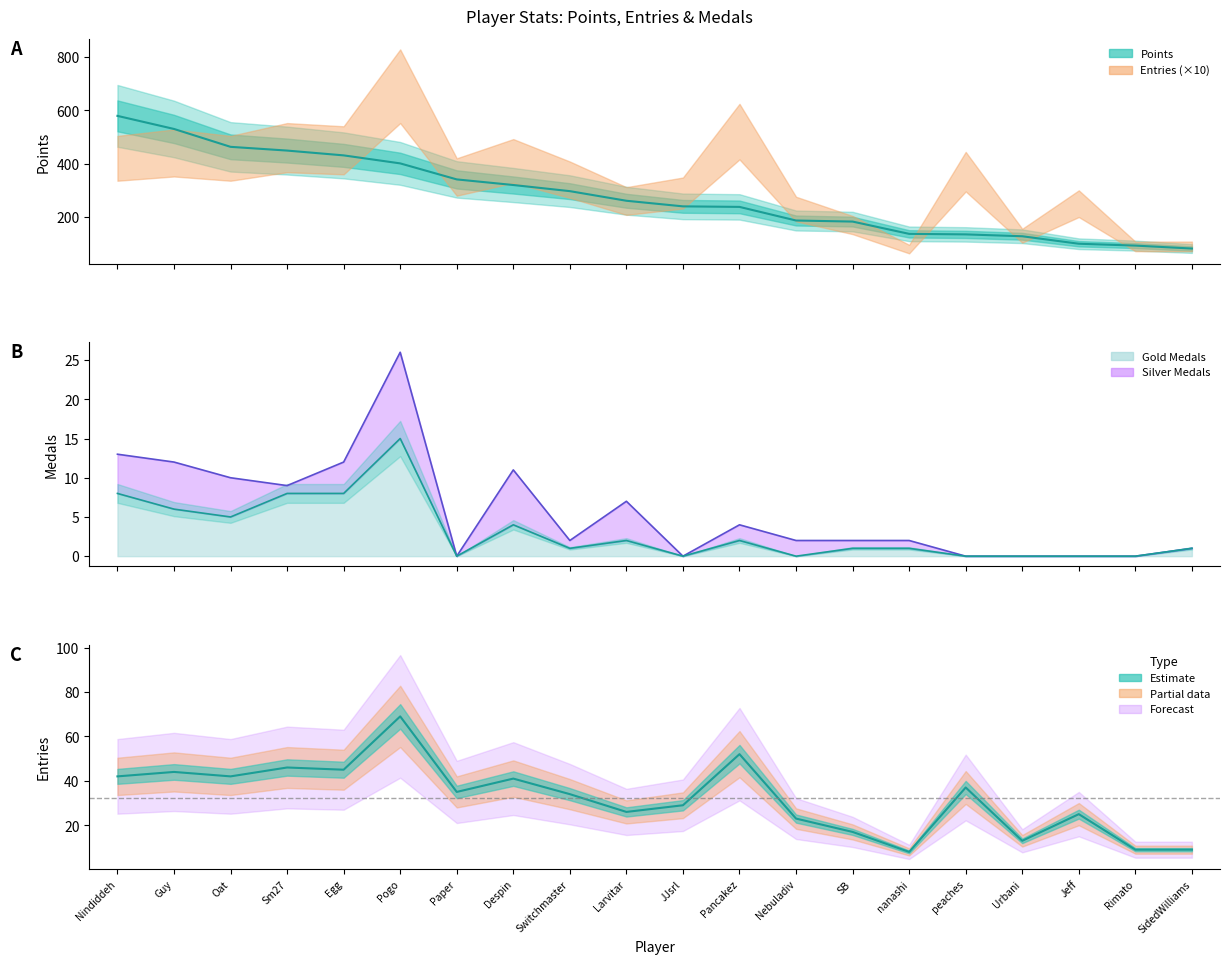

True or false: the data shows 183 at SB.

True